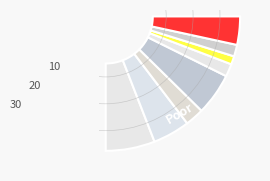

What percentage is the 2020-04-08 slice, to the nearest percent?

9%